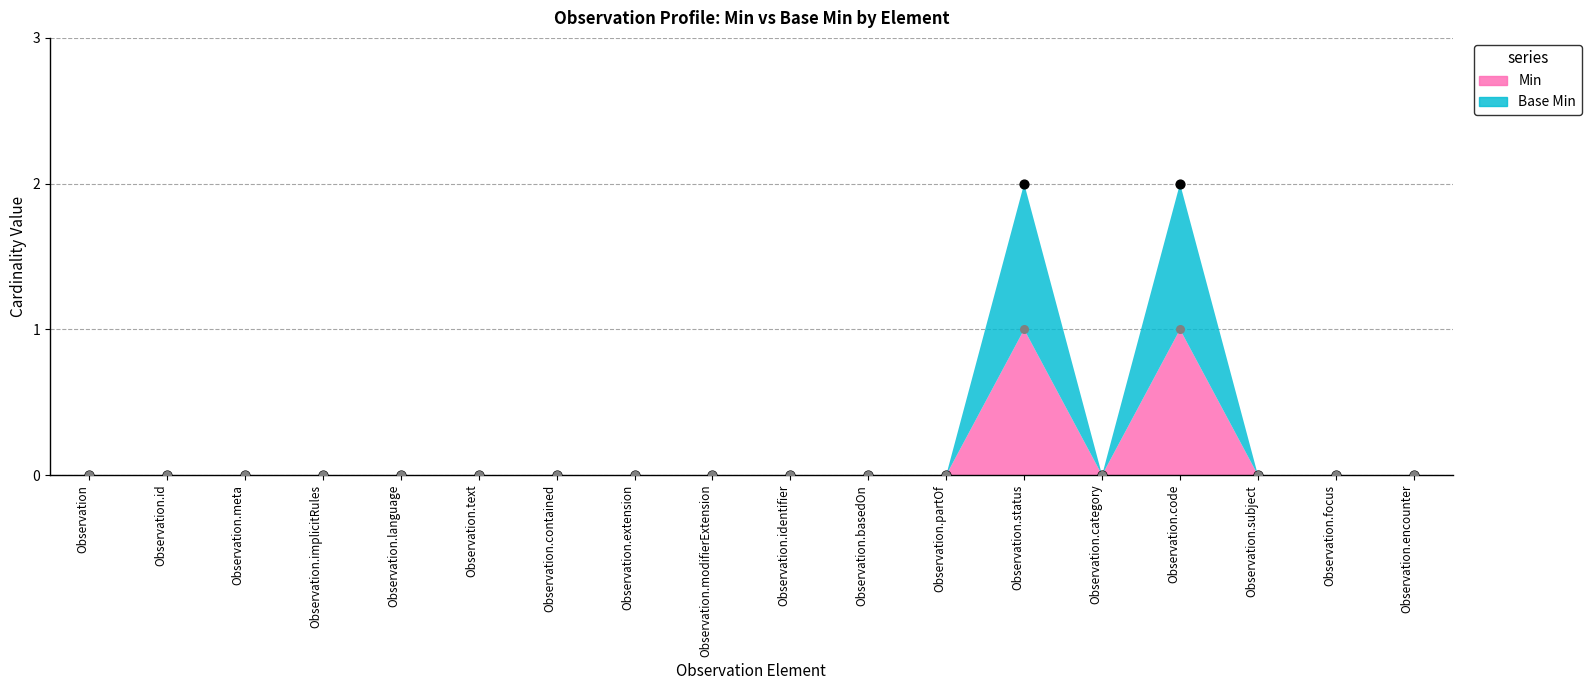

What are all the series names shown in the legend?

Min, Base Min